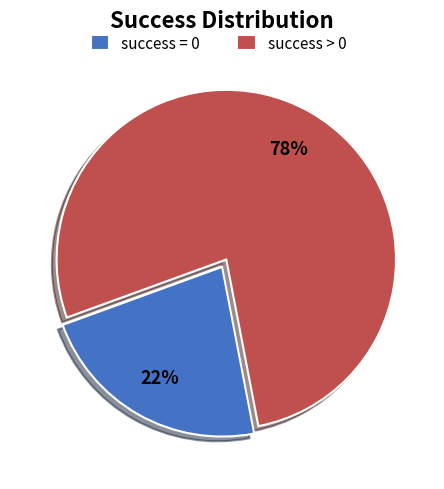

True or false: success > 0 accounts for 78% of the total.

True